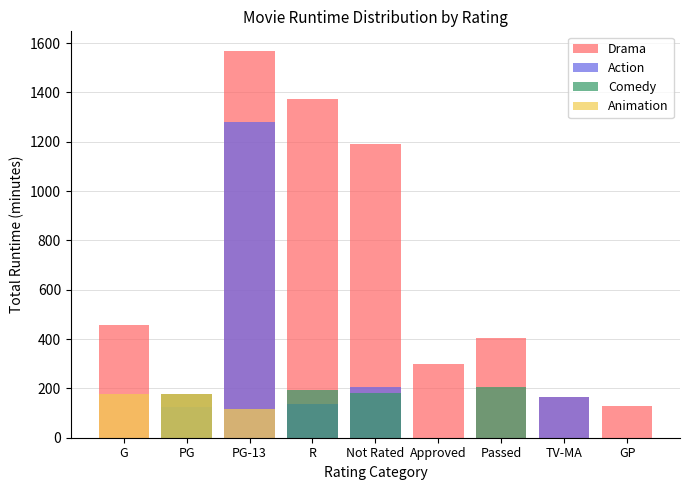

Is it true that Animation equals 55 at PG-13?

False